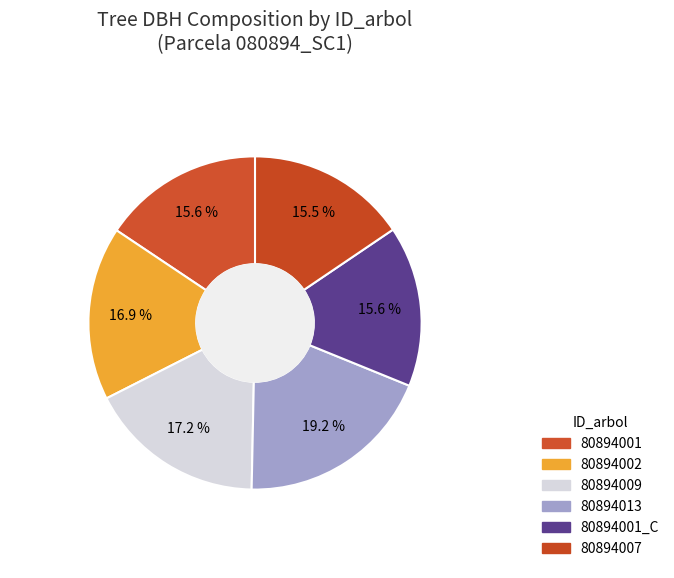

Rank the categories by value from highest to lowest.

80894013, 80894009, 80894002, 80894001, 80894001_C, 80894007